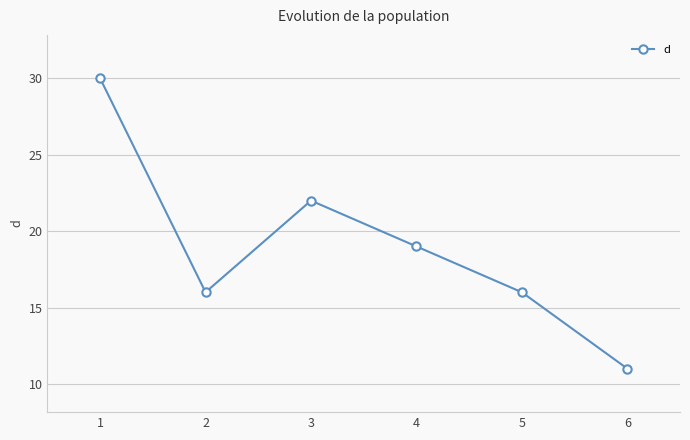

How many values are between 16 and 22?

4